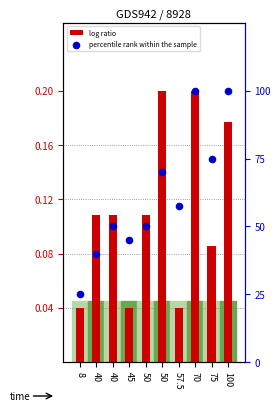

Which series has the largest total across all categories?

percentile rank within the sample